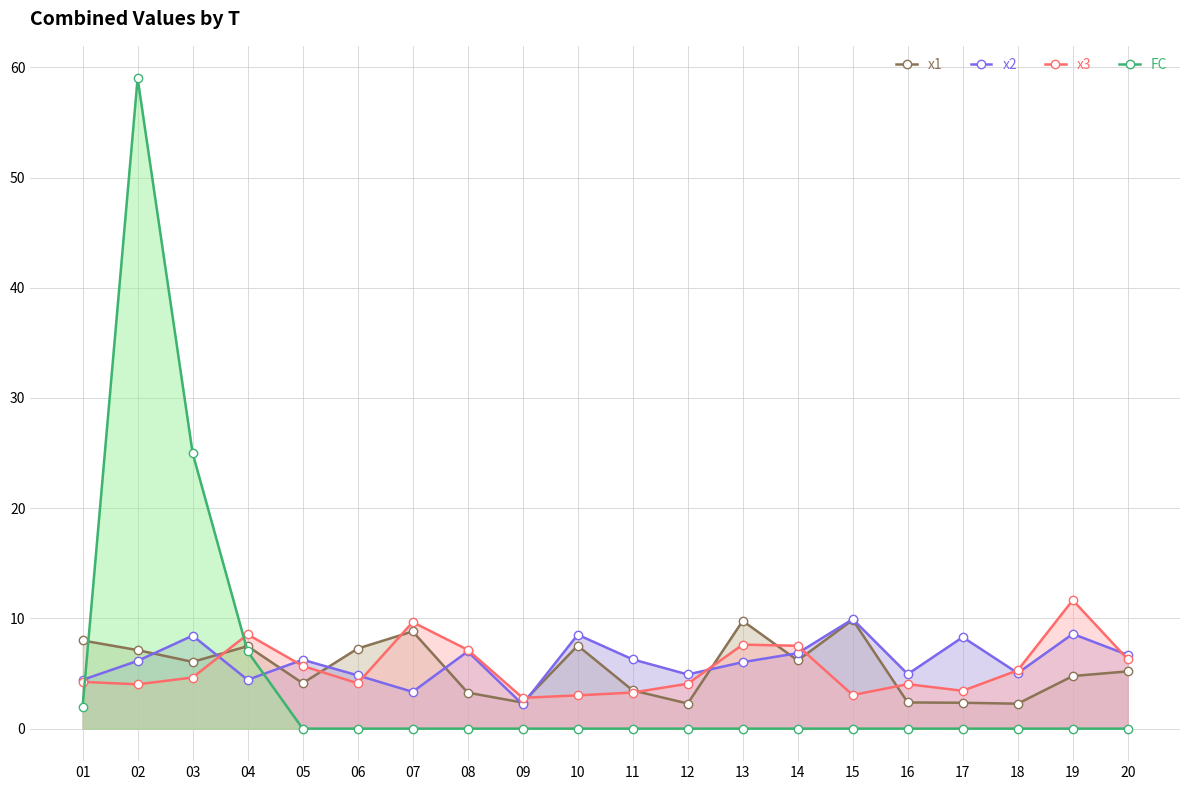

The value of x2 at 12 is 1.3. True or false?

False